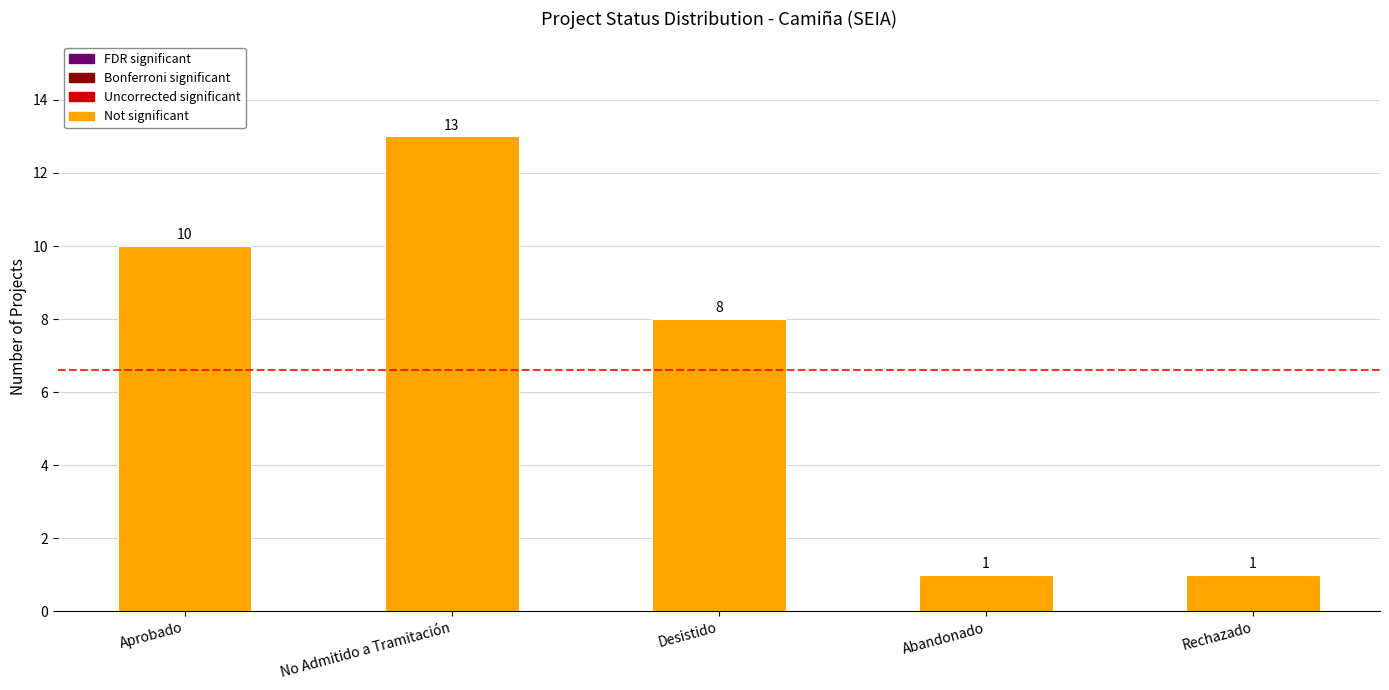

Approximately how many times larger is the value at Desistido compared to Aprobado?

0.8